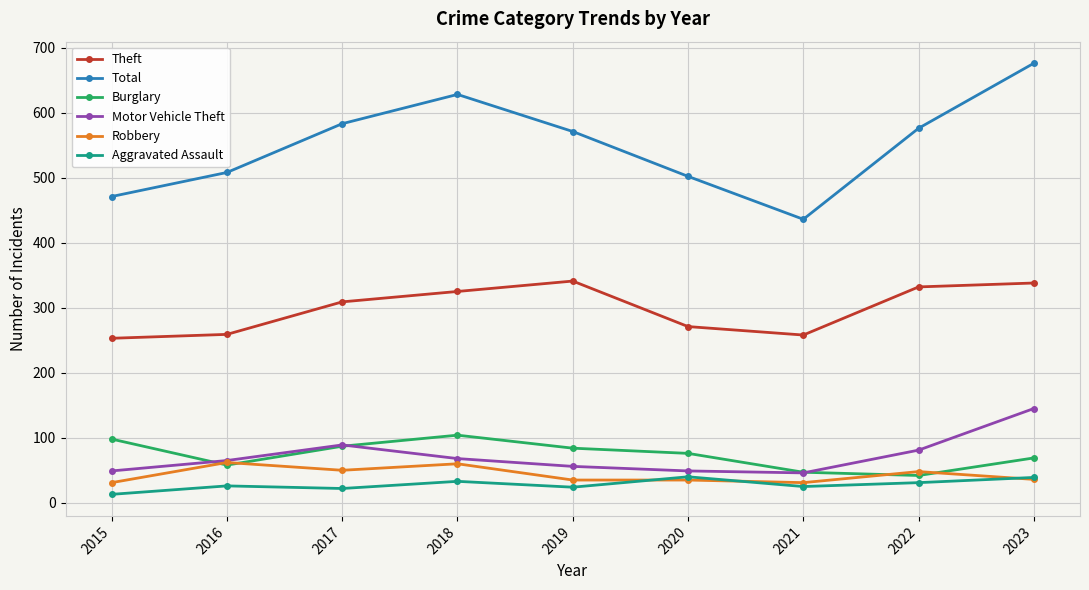

Where is Theft nearest to the value 297?

2017